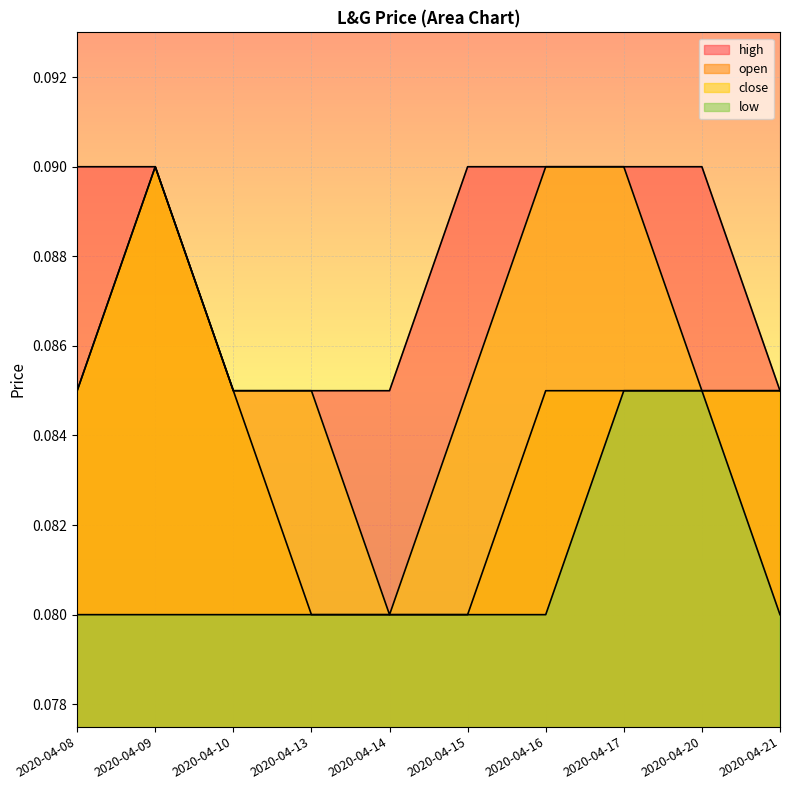

Which category has the highest value across all series?

2020-04-09